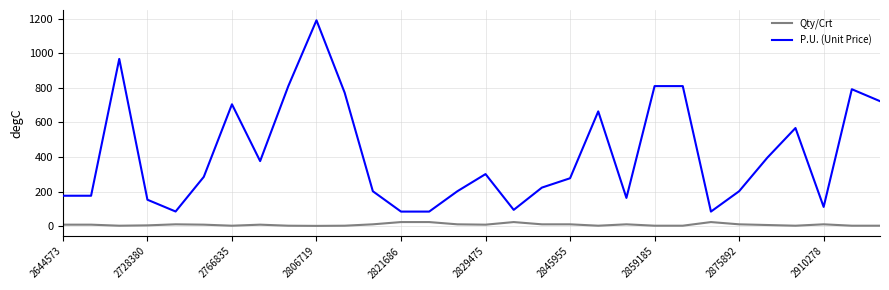

List the series in order of their overall mean, lowest first.

Qty/Crt, P.U. (Unit Price)